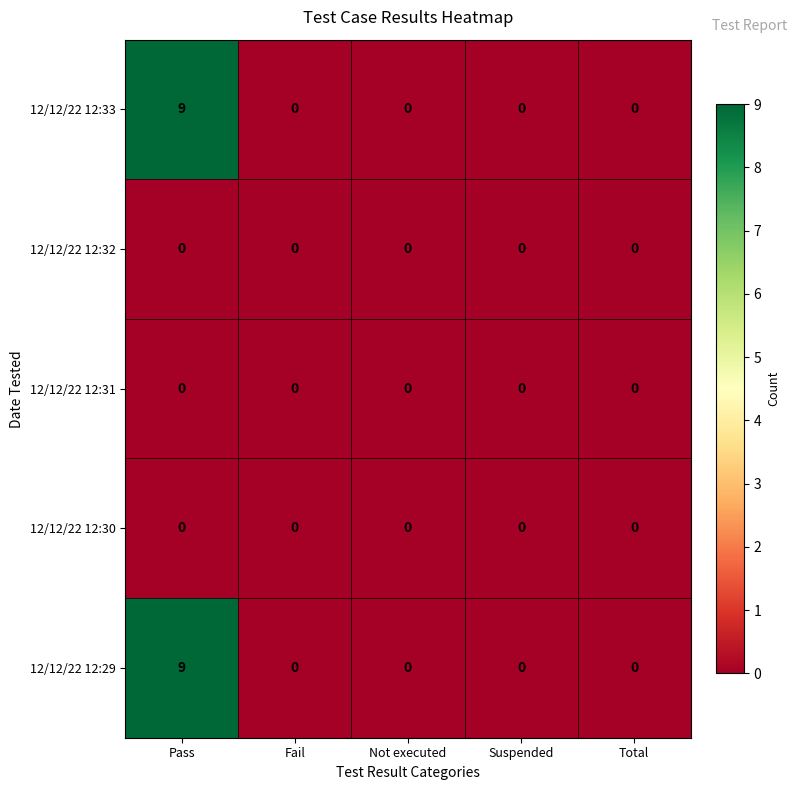

What is the difference between the highest and lowest values at Pass?

9